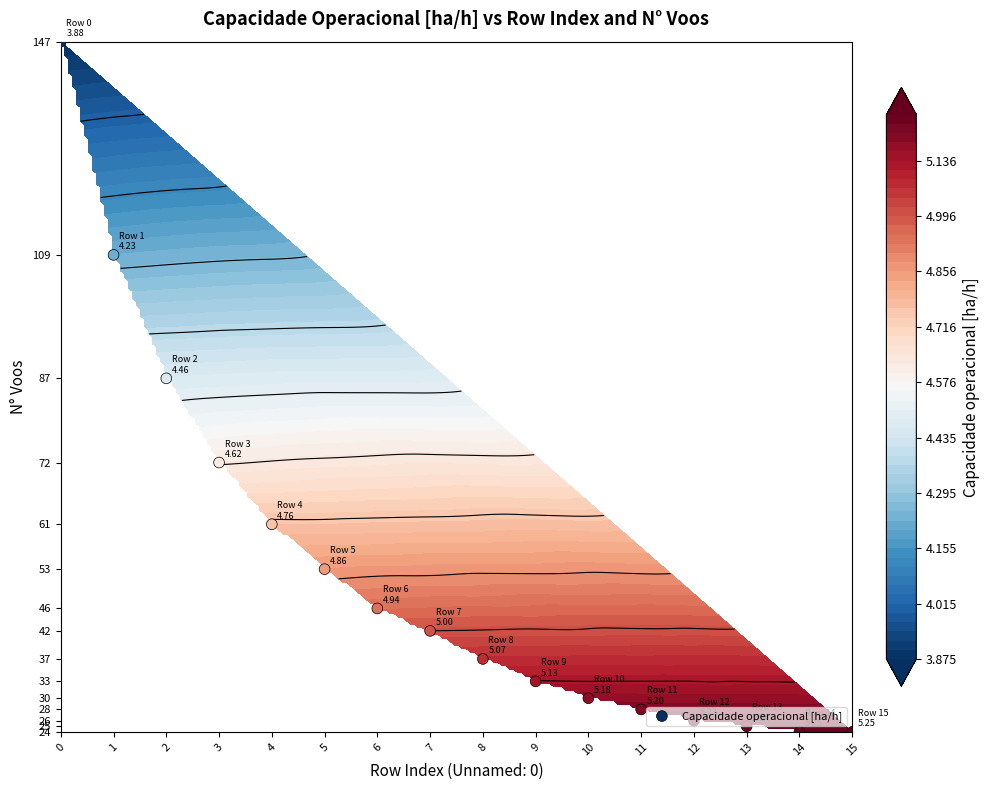

Is it true that the value at 4 is 37?

False